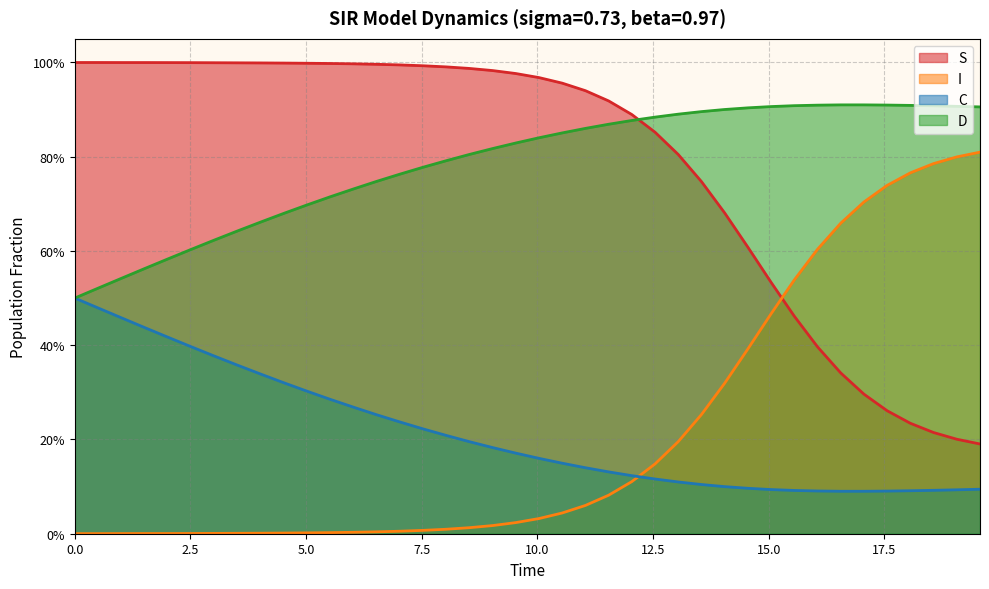

Reading left to right, what are all the values shown in this chart?

S: 1.0	1.0	1.0	1.0	1.0	1.0	1.0	1.0	1.0	1.0	1.0	1.0	1.0	1.0	1.0	1.0	1.0	1.0	1.0	1.0	1.0	1.0	0.9	0.9	0.9	0.9	0.8	0.7	0.7	0.6	0.5	0.5	0.4	0.3	0.3	0.3	0.2	0.2	0.2	0.2
I: 0.0	0.0	0.0	0.0	0.0	0.0	0.0	0.0	0.0	0.0	0.0	0.0	0.0	0.0	0.0	0.0	0.0	0.0	0.0	0.0	0.0	0.0	0.1	0.1	0.1	0.1	0.2	0.3	0.3	0.4	0.5	0.5	0.6	0.7	0.7	0.7	0.8	0.8	0.8	0.8
C: 0.5	0.5	0.5	0.4	0.4	0.4	0.4	0.4	0.3	0.3	0.3	0.3	0.3	0.3	0.2	0.2	0.2	0.2	0.2	0.2	0.2	0.1	0.1	0.1	0.1	0.1	0.1	0.1	0.1	0.1	0.1	0.1	0.1	0.1	0.1	0.1	0.1	0.1	0.1	0.1
D: 0.5	0.5	0.5	0.6	0.6	0.6	0.6	0.6	0.7	0.7	0.7	0.7	0.7	0.7	0.8	0.8	0.8	0.8	0.8	0.8	0.8	0.9	0.9	0.9	0.9	0.9	0.9	0.9	0.9	0.9	0.9	0.9	0.9	0.9	0.9	0.9	0.9	0.9	0.9	0.9